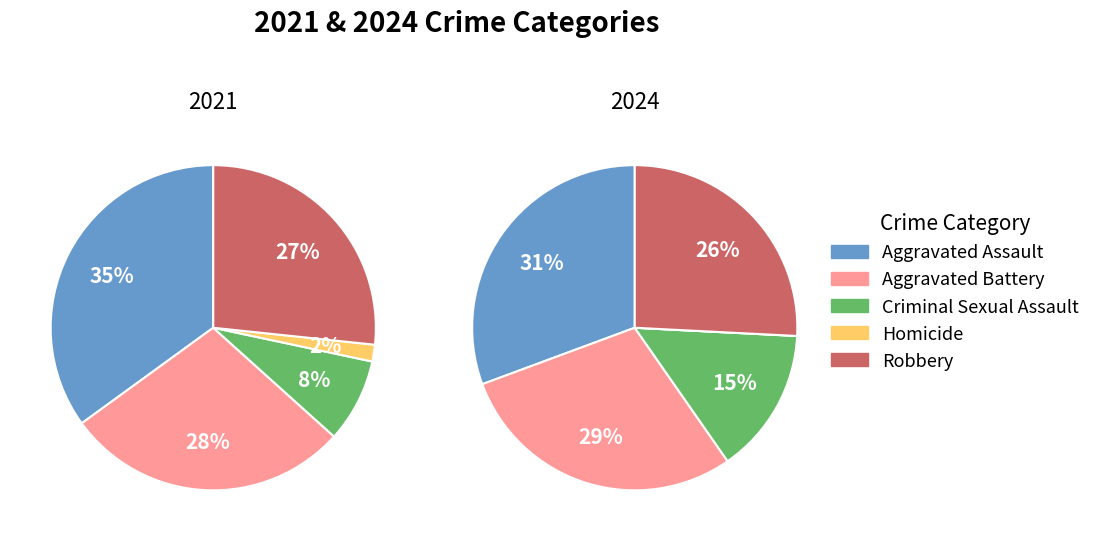

What percentage do Aggravated Assault and Homicide together represent?

36.7%